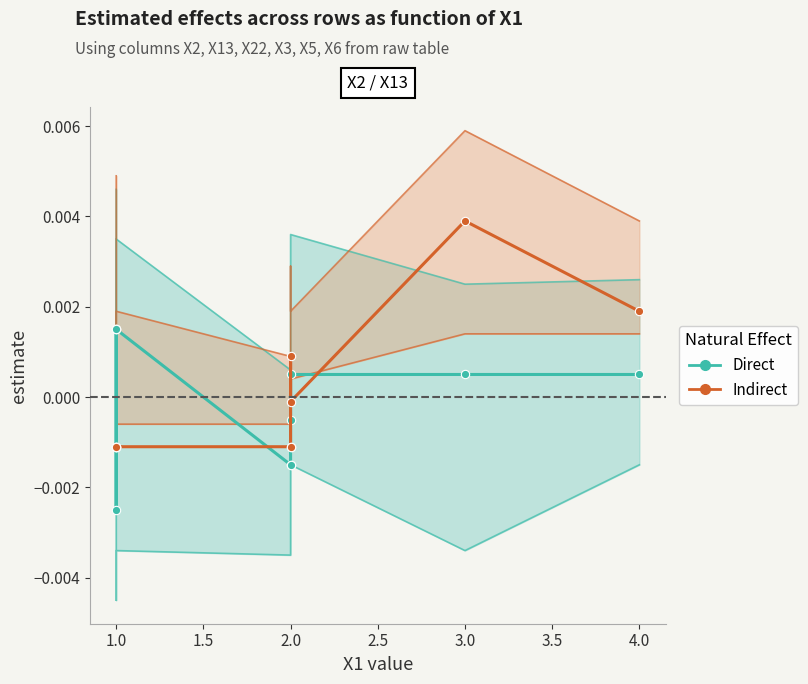

True or false: Direct and Indirect cross at least once.

True